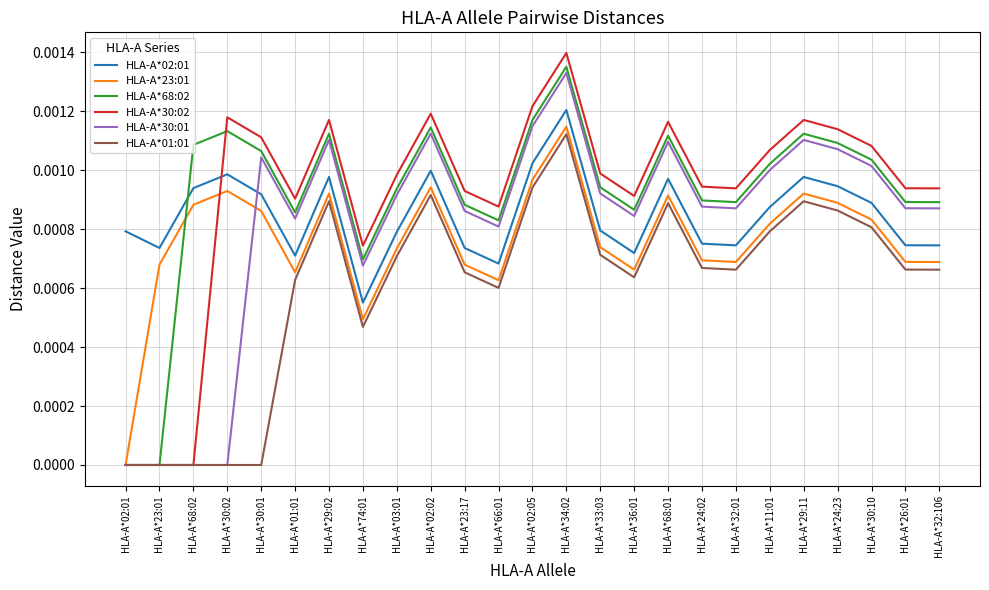

At which category is the sum across all series the highest?

HLA-A*34:02